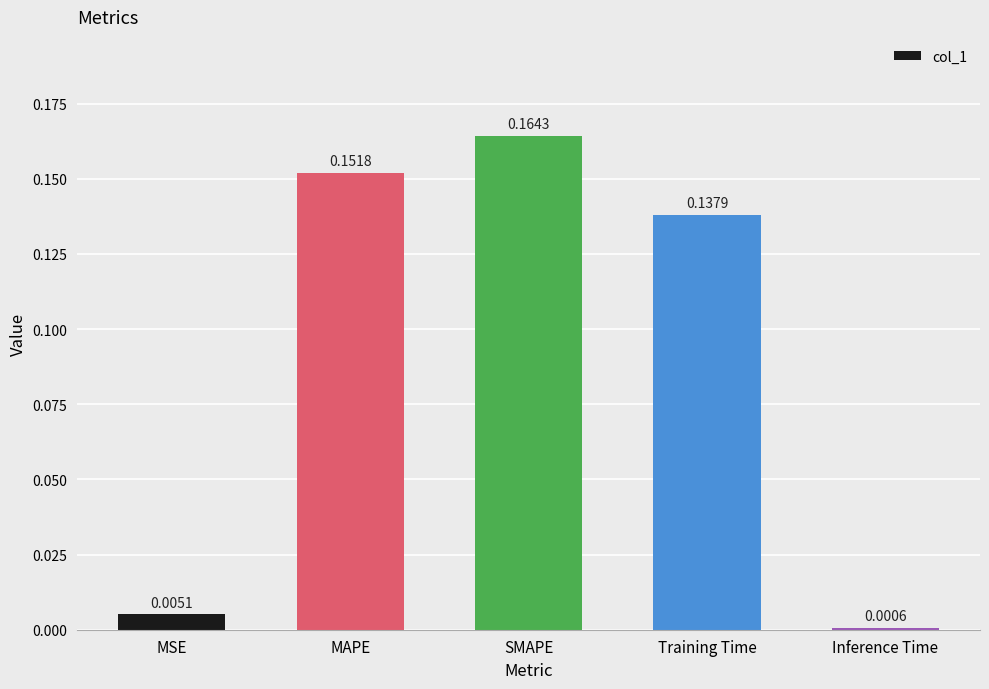

What is the sum of all values?

0.5